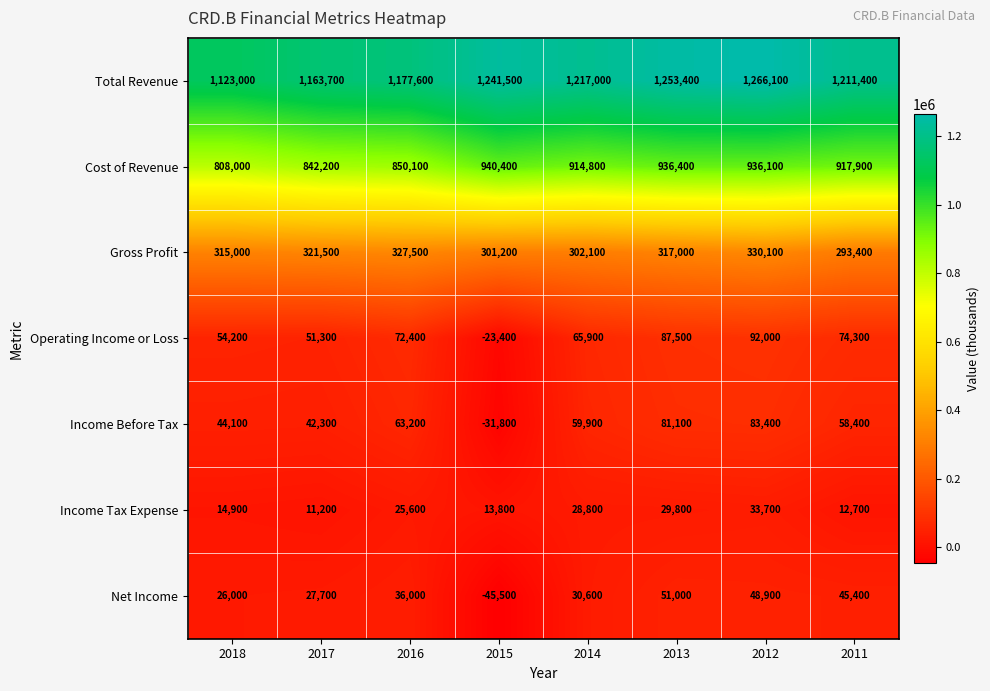

At which label does Income Tax Expense reach its minimum?

2017